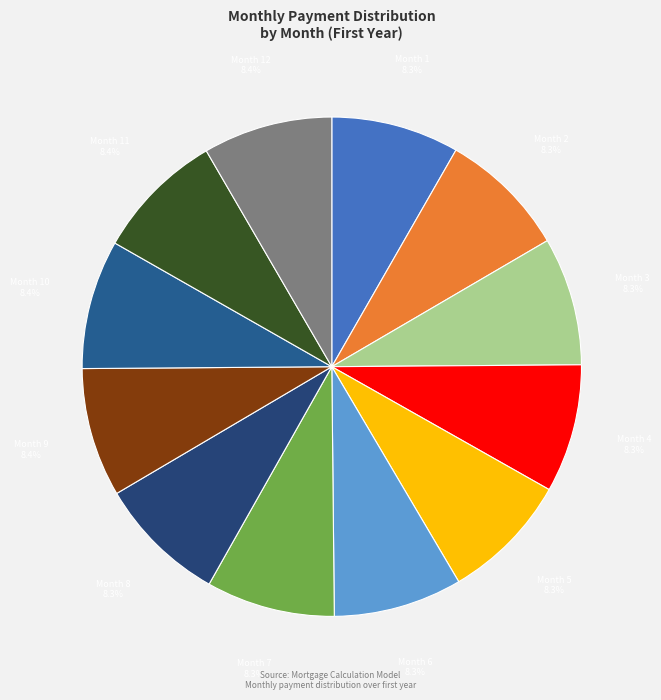

Rank the categories by value from highest to lowest.

Month 12, Month 11, Month 10, Month 9, Month 8, Month 7, Month 6, Month 5, Month 4, Month 3, Month 2, Month 1